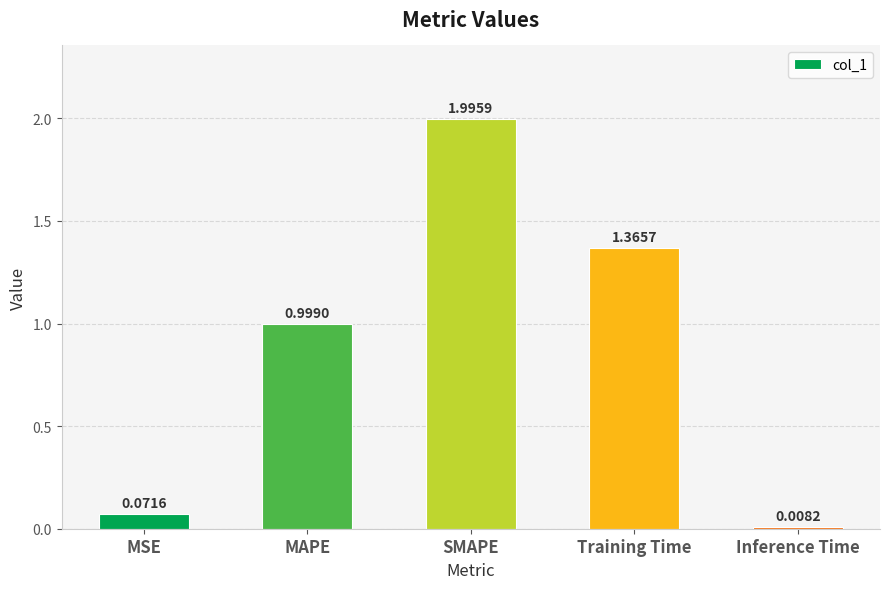

What is the ratio of the value at SMAPE to the value at Training Time?

1.5